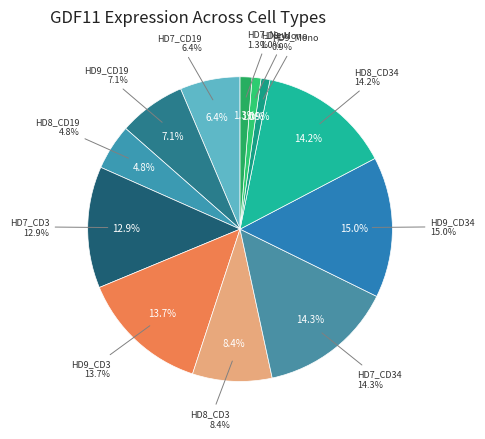

Between HD7_CD34 and HD9_Mono, which is larger?

HD7_CD34